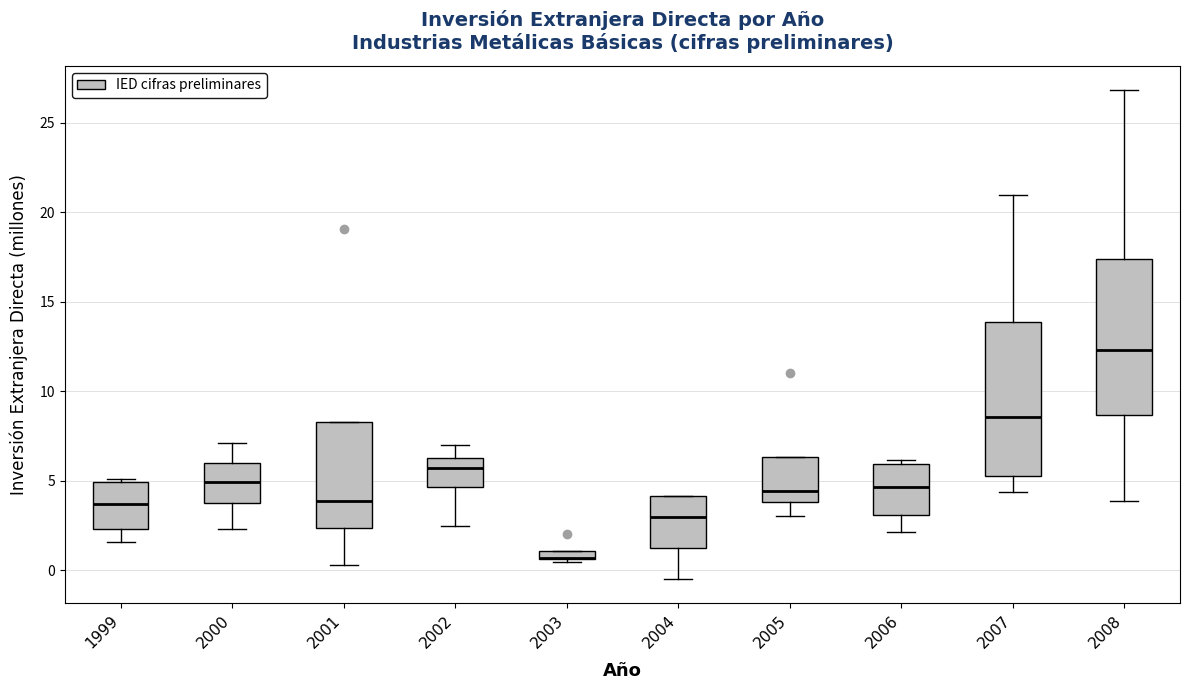

Where is the lower edge of the box at x = 2007 on the y-axis? The values are not printed on the chart, so give them approximately, as read against the axis.

5.5